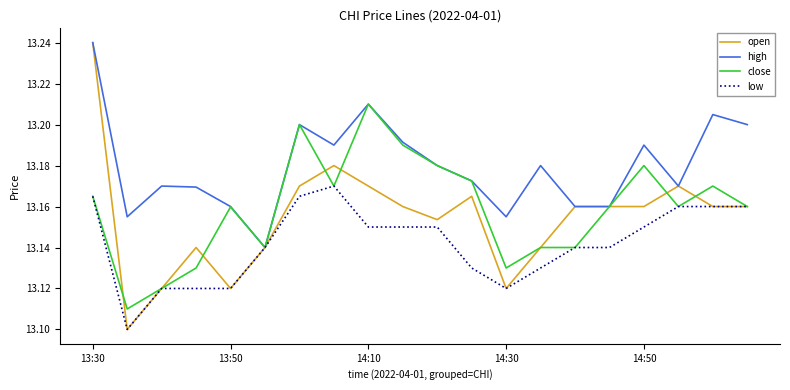

Which series has the largest range (max minus min)?

open